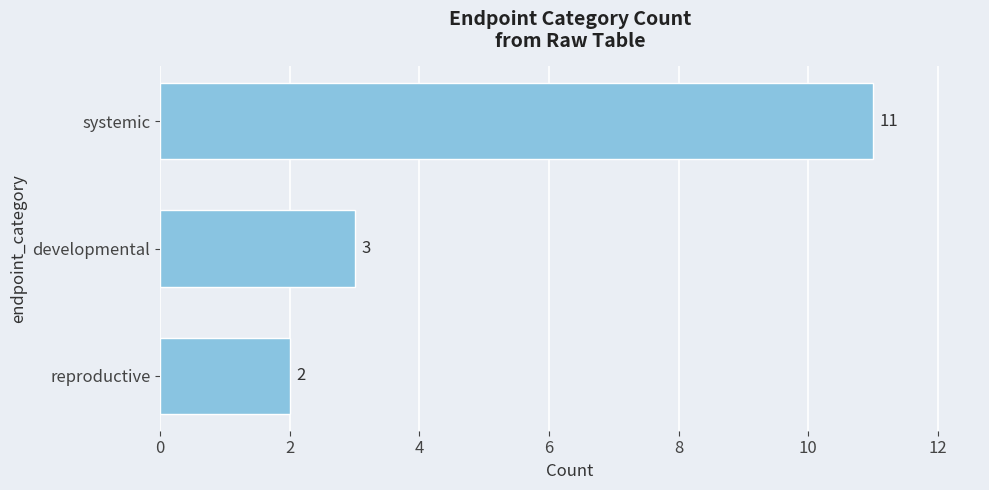

How many bars are there in total?

3